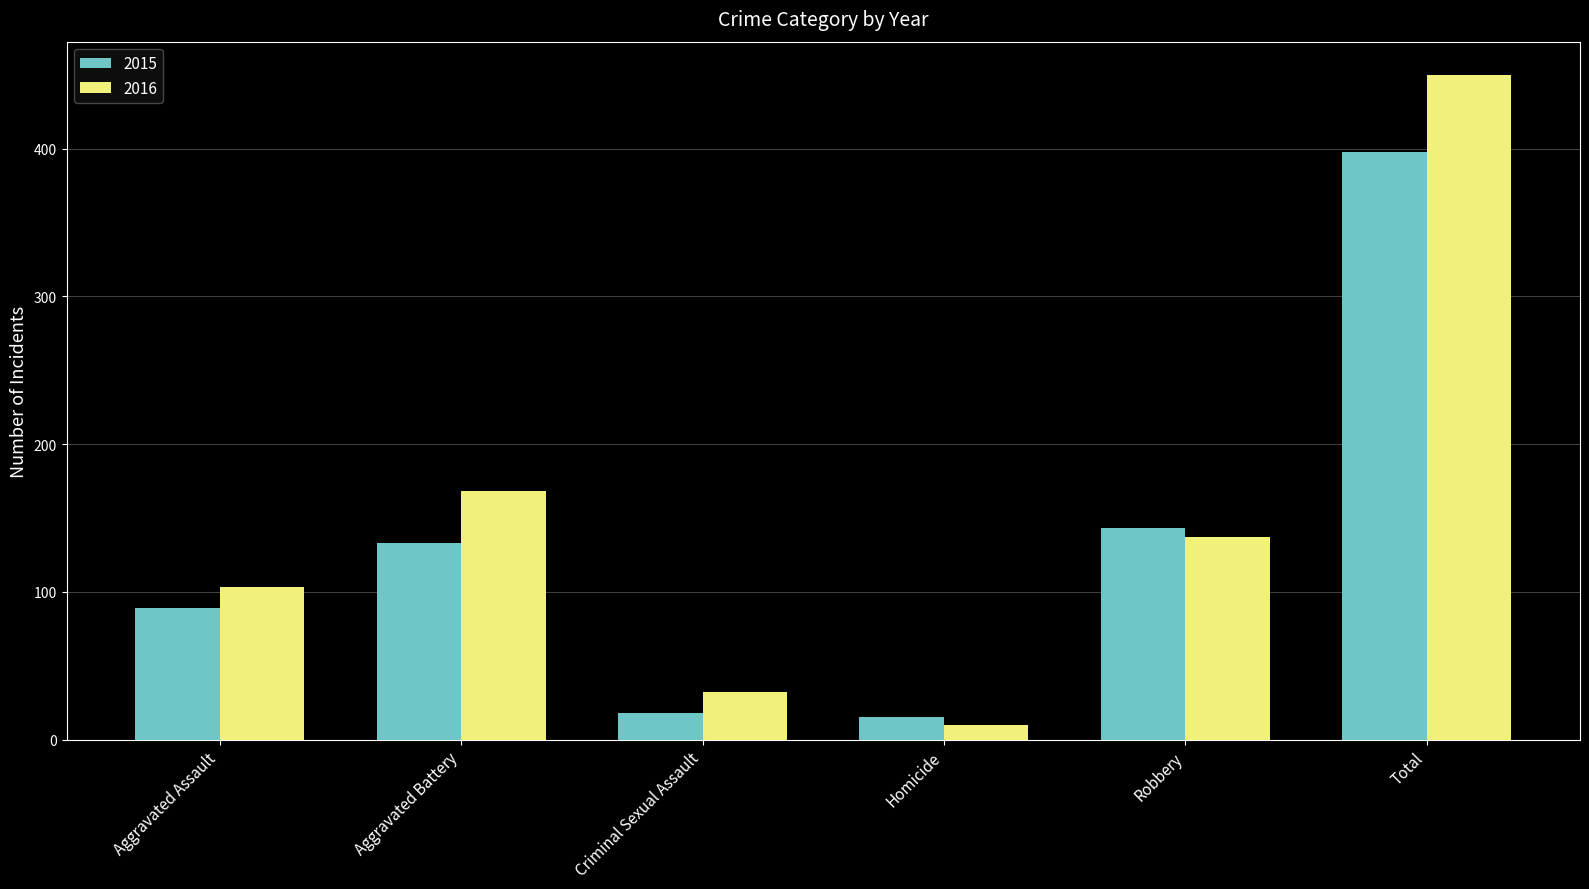

How many bars are there in each group?

2